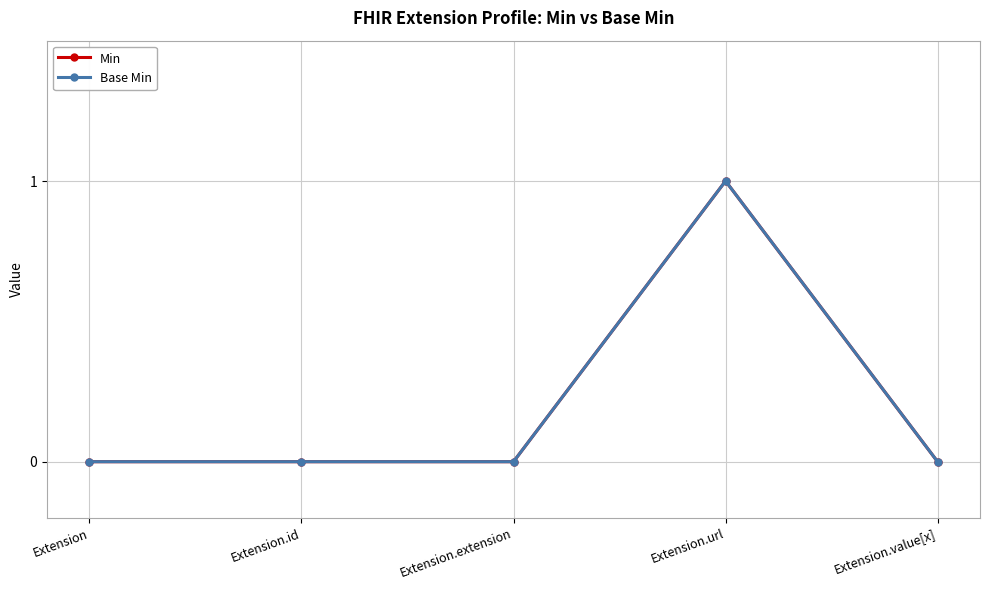

Which category has the highest value in the Min series?

Extension.url